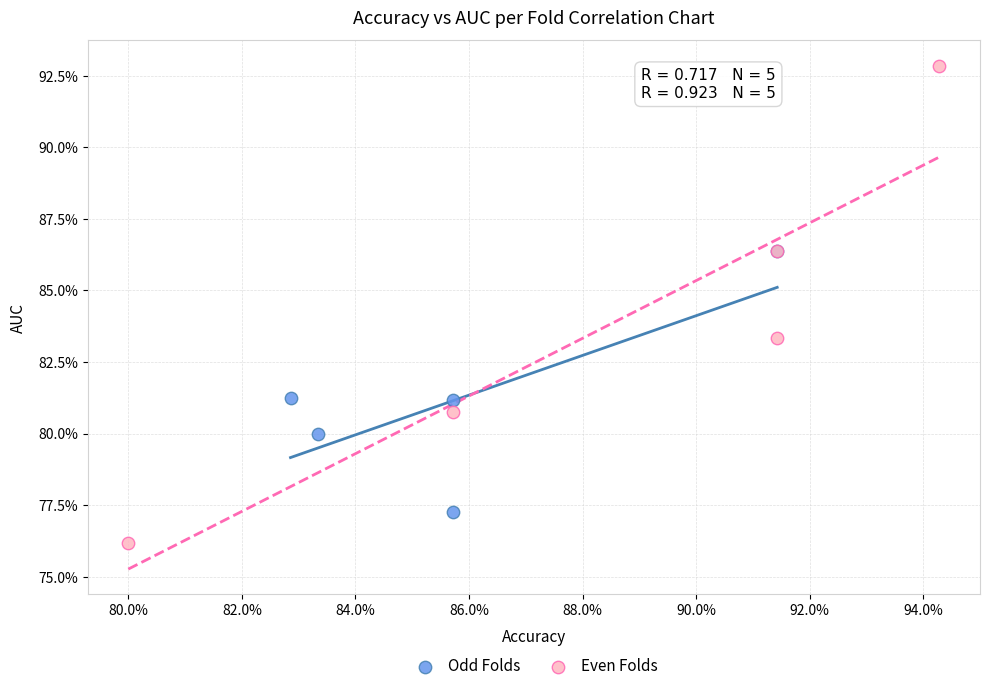

Which series reaches the minimum Y coordinate?

Even Folds